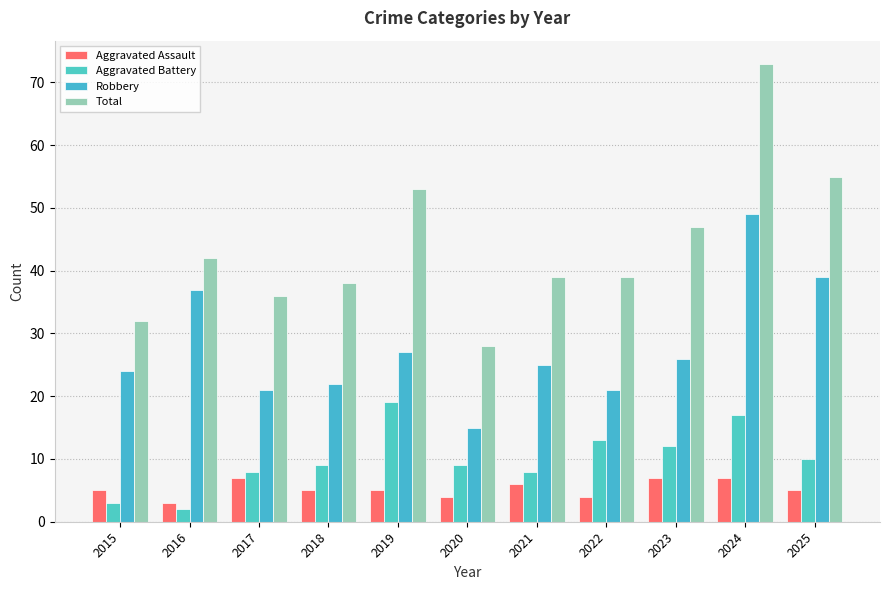

Which series changed the most between 2021 and 2023?

Total